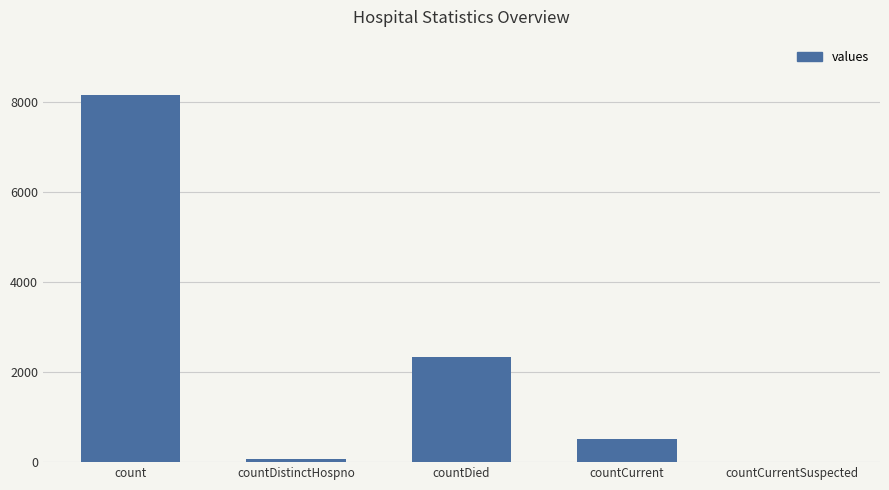

Which label corresponds to the largest value in the chart?

count